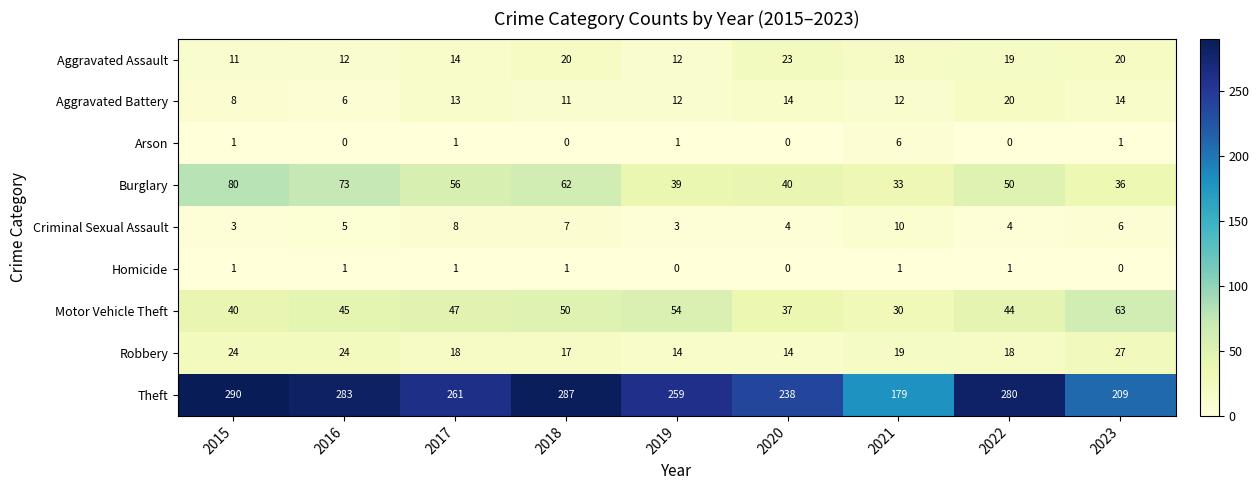

Which category has the highest value across all series?

2015